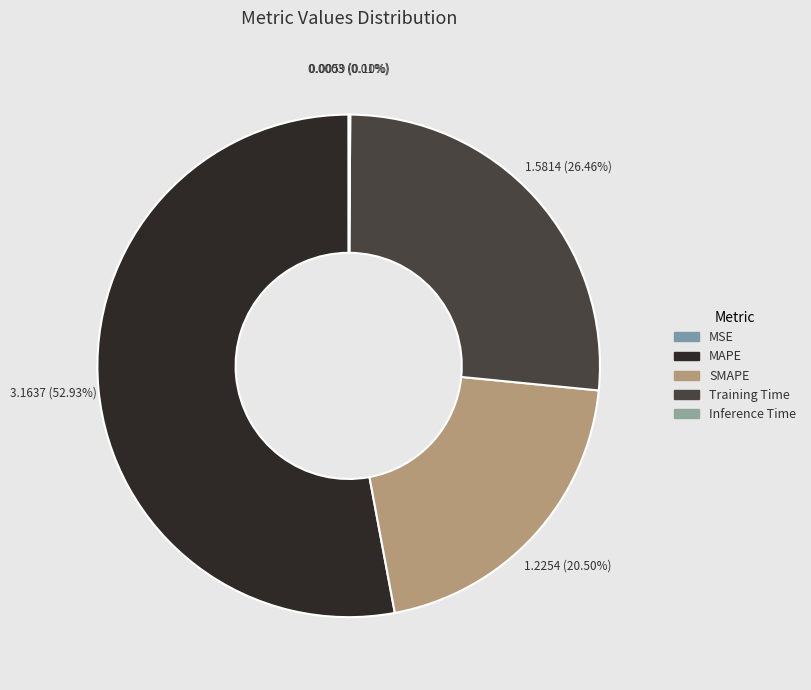

Count the number of slices in the pie.

5